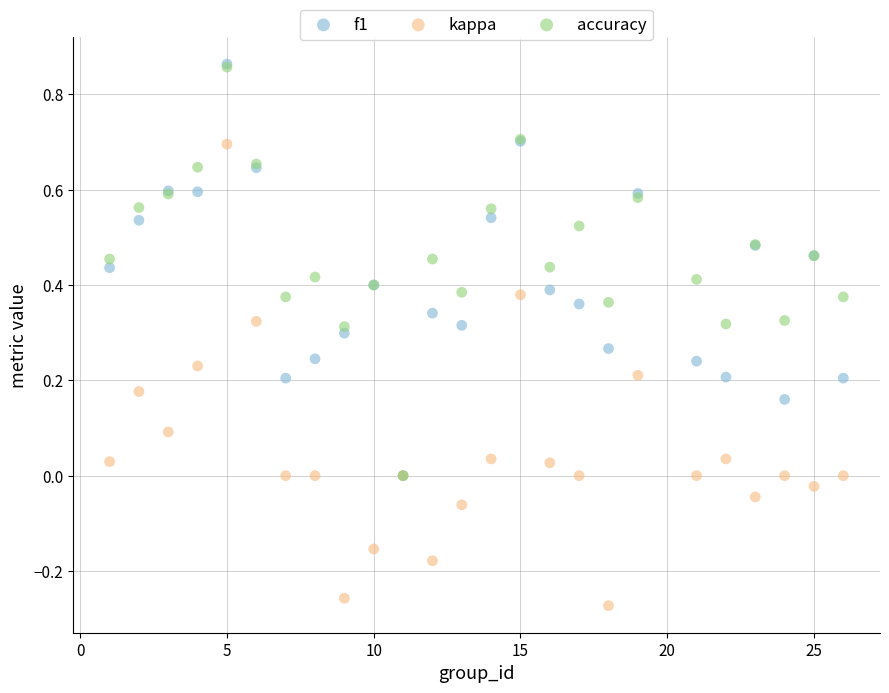

What are all the series names shown in the legend?

f1, kappa, accuracy